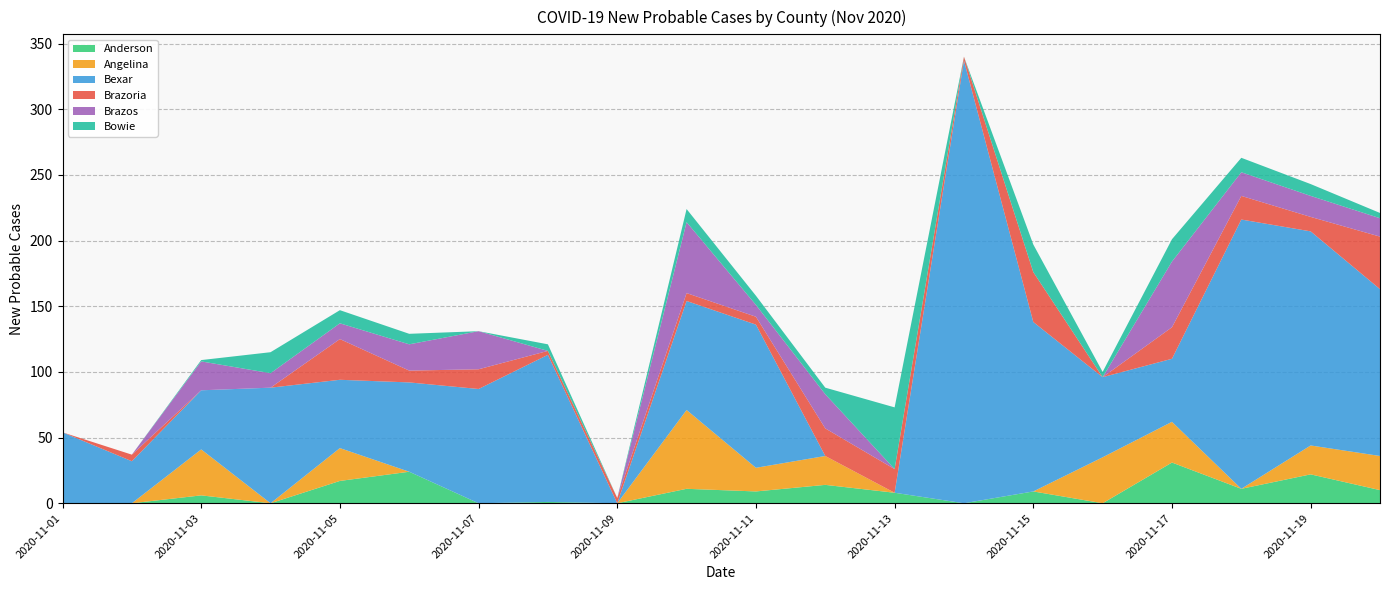

Reading right to left, transcribe all the data shown in this chart.

Anderson: 2020-11-20=10	2020-11-19=22	2020-11-18=11	2020-11-17=31	2020-11-16=0	2020-11-15=9	2020-11-14=0	2020-11-13=8	2020-11-12=14	2020-11-11=9	2020-11-10=11	2020-11-09=0	2020-11-08=1	2020-11-07=0	2020-11-06=24	2020-11-05=17	2020-11-04=0	2020-11-03=6	2020-11-02=0	2020-11-01=0
Angelina: 2020-11-20=26	2020-11-19=22	2020-11-18=0	2020-11-17=31	2020-11-16=35	2020-11-15=0	2020-11-14=0	2020-11-13=0	2020-11-12=22	2020-11-11=18	2020-11-10=60	2020-11-09=0	2020-11-08=0	2020-11-07=0	2020-11-06=0	2020-11-05=25	2020-11-04=0	2020-11-03=35	2020-11-02=0	2020-11-01=0
Bexar: 2020-11-20=127	2020-11-19=163	2020-11-18=205	2020-11-17=48	2020-11-16=61	2020-11-15=129	2020-11-14=337	2020-11-13=0	2020-11-12=0	2020-11-11=109	2020-11-10=83	2020-11-09=0	2020-11-08=112	2020-11-07=87	2020-11-06=68	2020-11-05=52	2020-11-04=88	2020-11-03=45	2020-11-02=32	2020-11-01=54
Brazoria: 2020-11-20=40	2020-11-19=11	2020-11-18=18	2020-11-17=24	2020-11-16=0	2020-11-15=38	2020-11-14=3	2020-11-13=18	2020-11-12=21	2020-11-11=6	2020-11-10=6	2020-11-09=4	2020-11-08=3	2020-11-07=15	2020-11-06=9	2020-11-05=31	2020-11-04=0	2020-11-03=0	2020-11-02=5	2020-11-01=0
Brazos: 2020-11-20=14	2020-11-19=16	2020-11-18=18	2020-11-17=50	2020-11-16=0	2020-11-15=0	2020-11-14=0	2020-11-13=0	2020-11-12=26	2020-11-11=9	2020-11-10=54	2020-11-09=0	2020-11-08=0	2020-11-07=29	2020-11-06=20	2020-11-05=12	2020-11-04=11	2020-11-03=22	2020-11-02=0	2020-11-01=0
Bowie: 2020-11-20=4	2020-11-19=9	2020-11-18=11	2020-11-17=17	2020-11-16=4	2020-11-15=21	2020-11-14=0	2020-11-13=47	2020-11-12=5	2020-11-11=7	2020-11-10=10	2020-11-09=0	2020-11-08=5	2020-11-07=0	2020-11-06=8	2020-11-05=10	2020-11-04=16	2020-11-03=1	2020-11-02=-2	2020-11-01=0